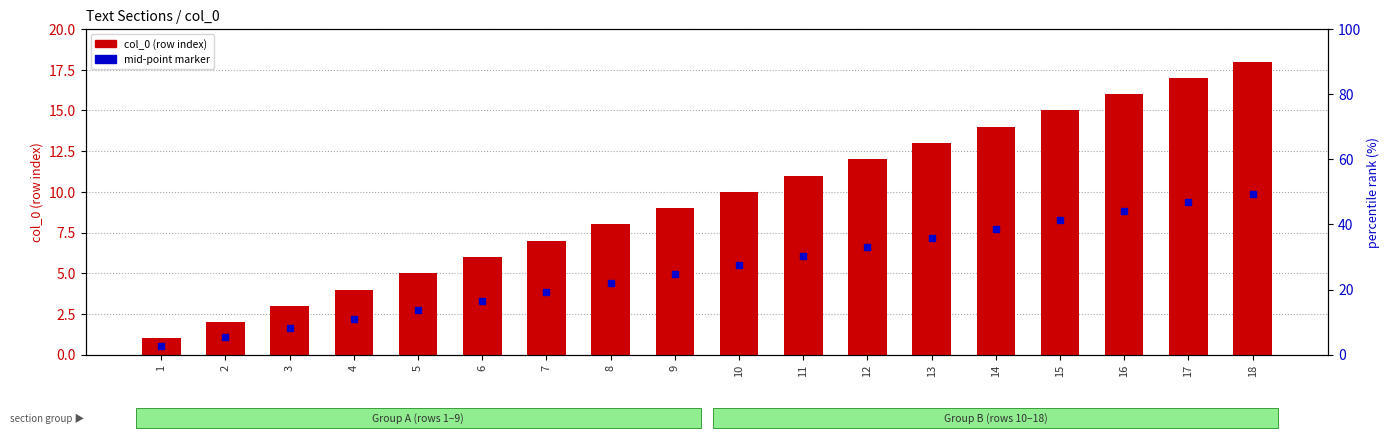

What are all the series names shown in the legend?

col_0 (row index), mid-point marker